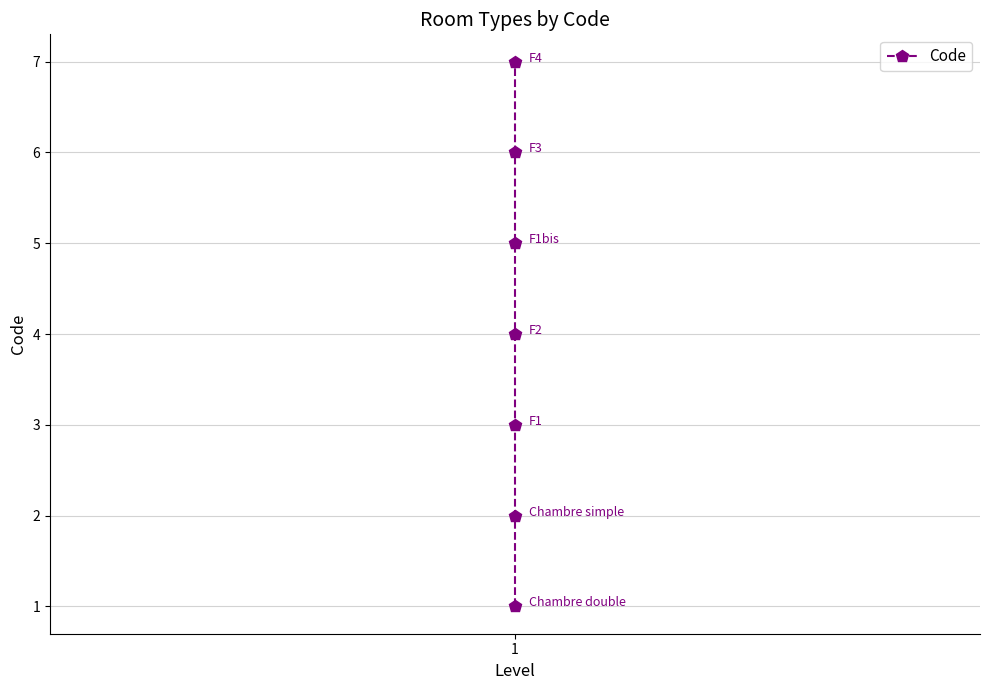

The value at 1 is 7. True or false?

False